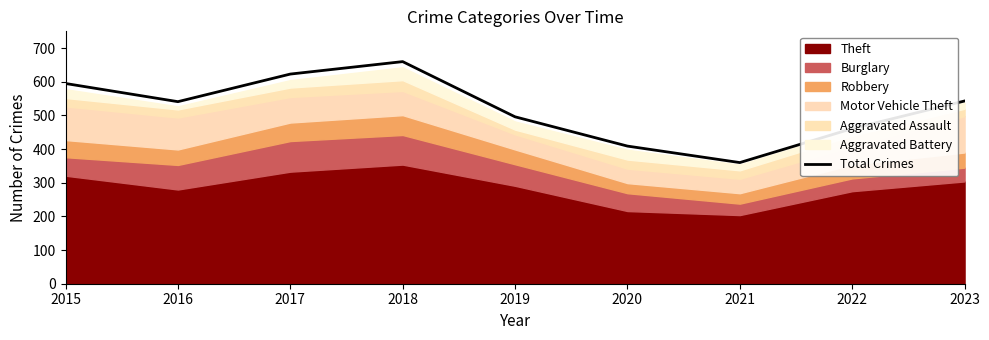

What is the change in value from 2018 to 2019?

-164